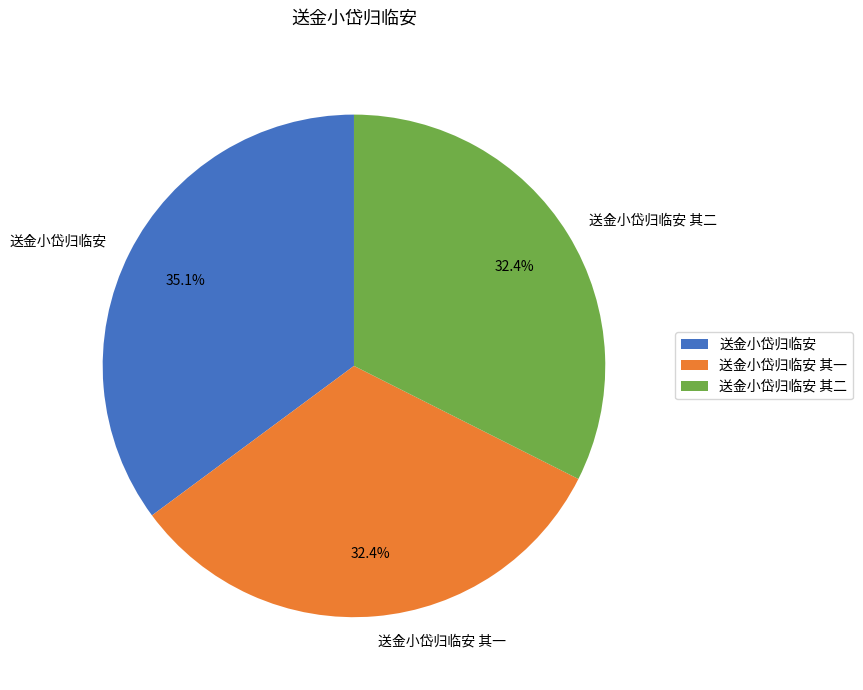

To the nearest percent, what percentage of the pie is 送金小岱归临安 其一?

32%